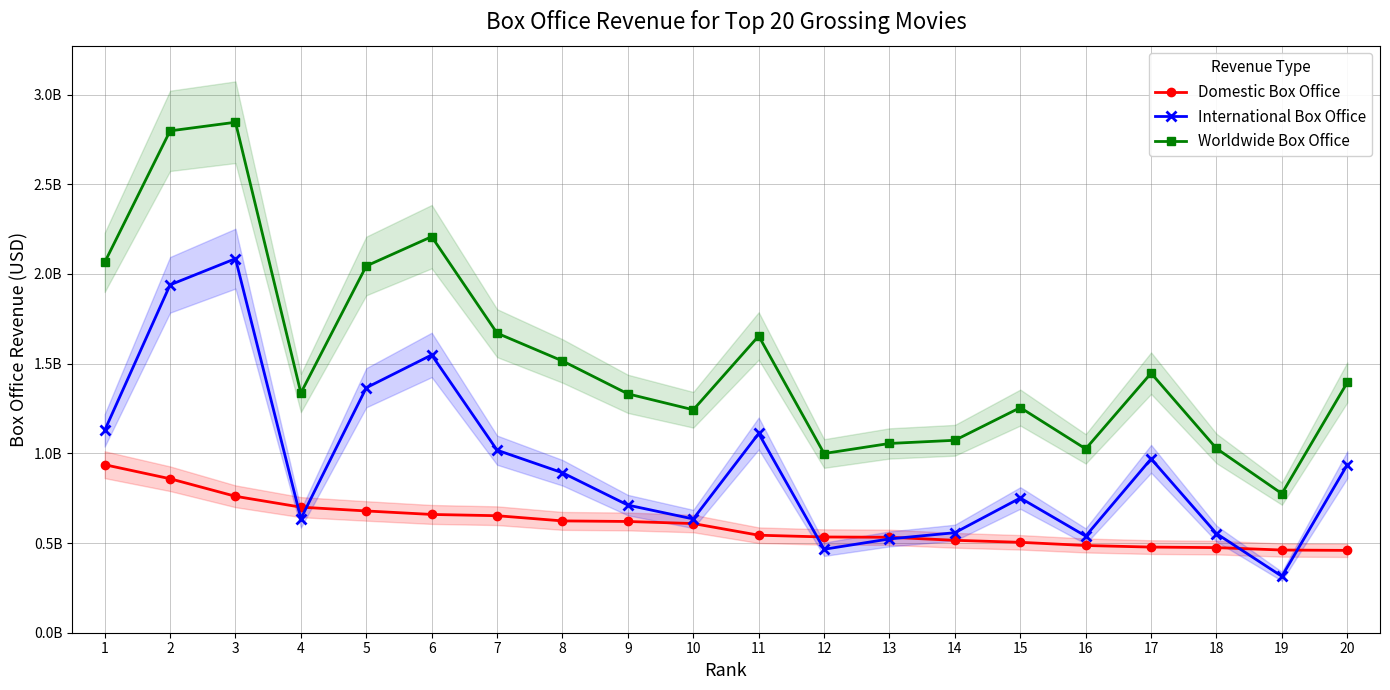

Rank the series at 12 from highest to lowest value.

Worldwide Box Office, Domestic Box Office, International Box Office